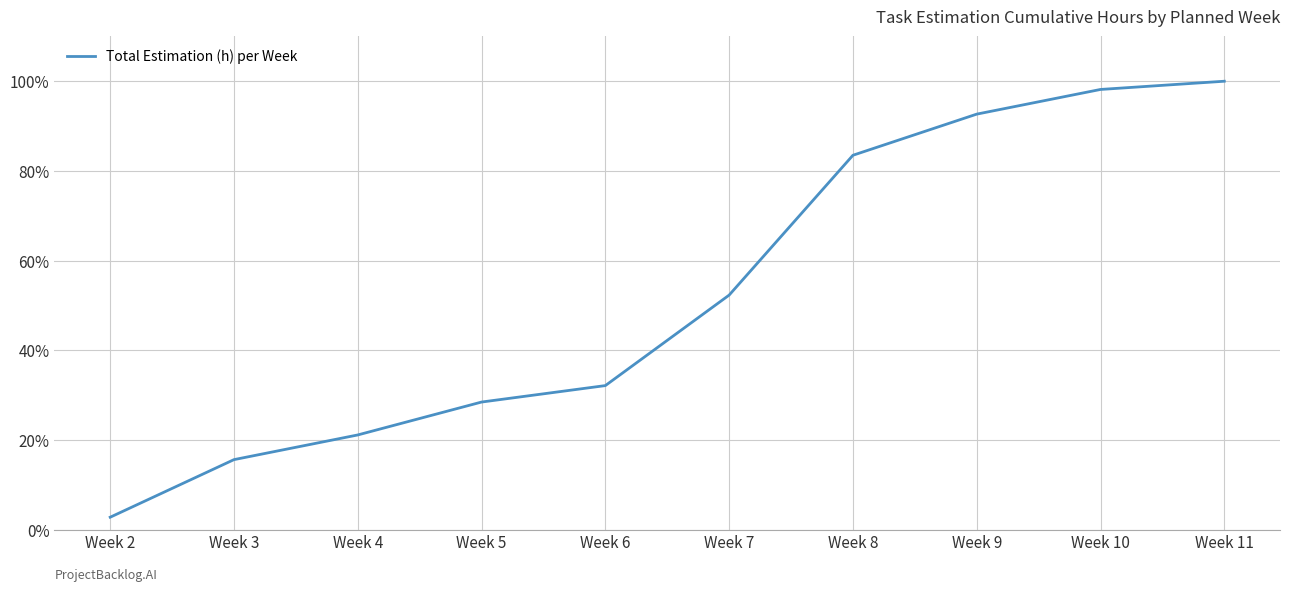

Rank the categories by value from lowest to highest.

Week 2, Week 3, Week 4, Week 5, Week 6, Week 7, Week 8, Week 9, Week 10, Week 11